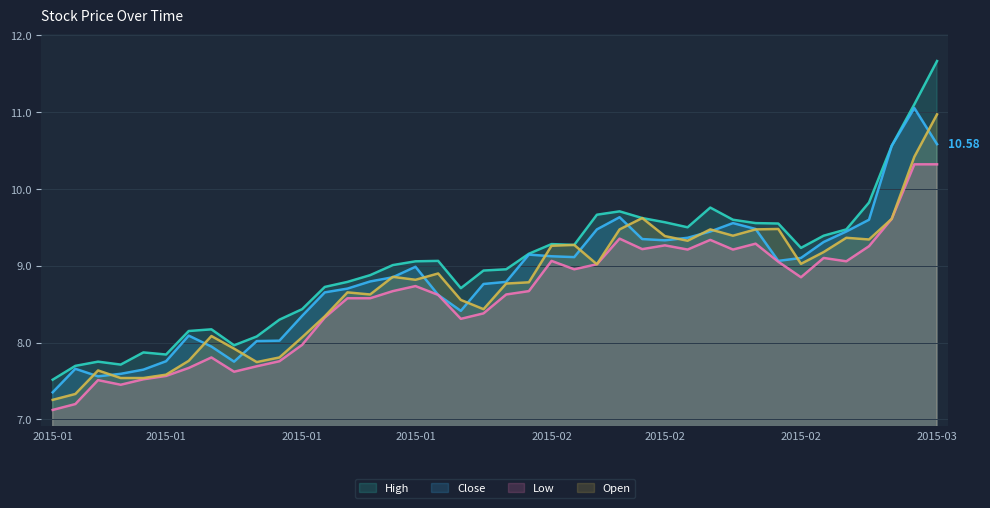

At which category is the sum across all series the highest?

2015-03